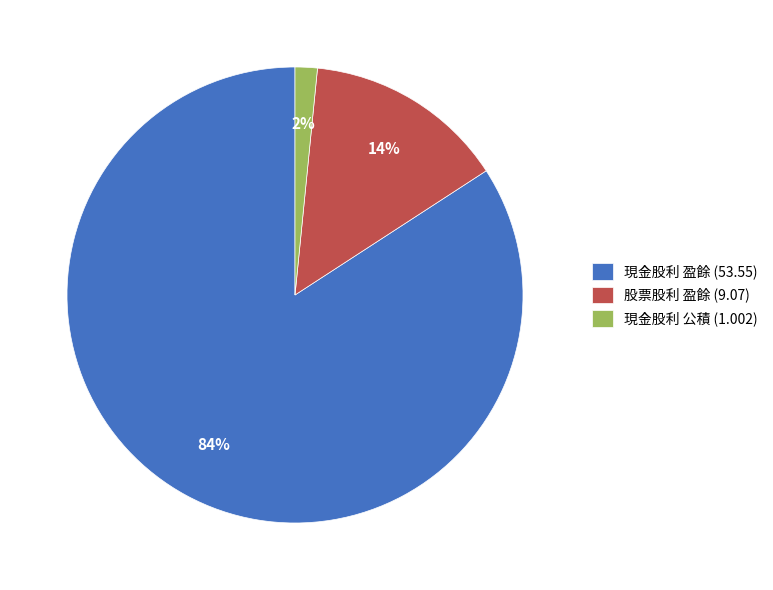

To the nearest percent, what is the average slice percentage?

33%